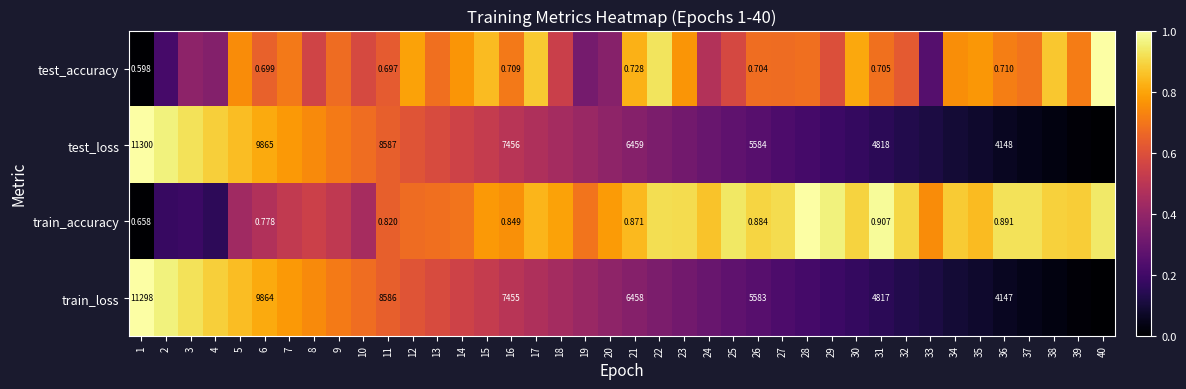

True or false: train_accuracy has a value of 0.8 at 16.

True